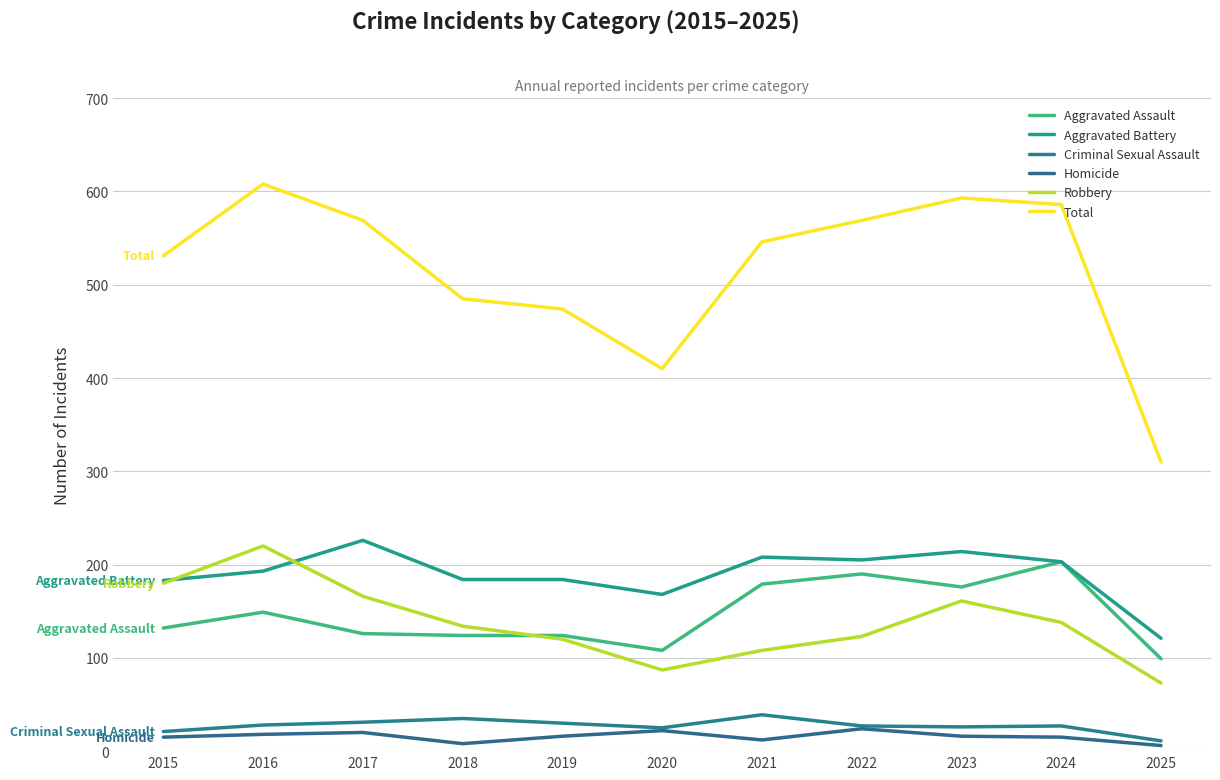

Which series has the largest total across all categories?

Total